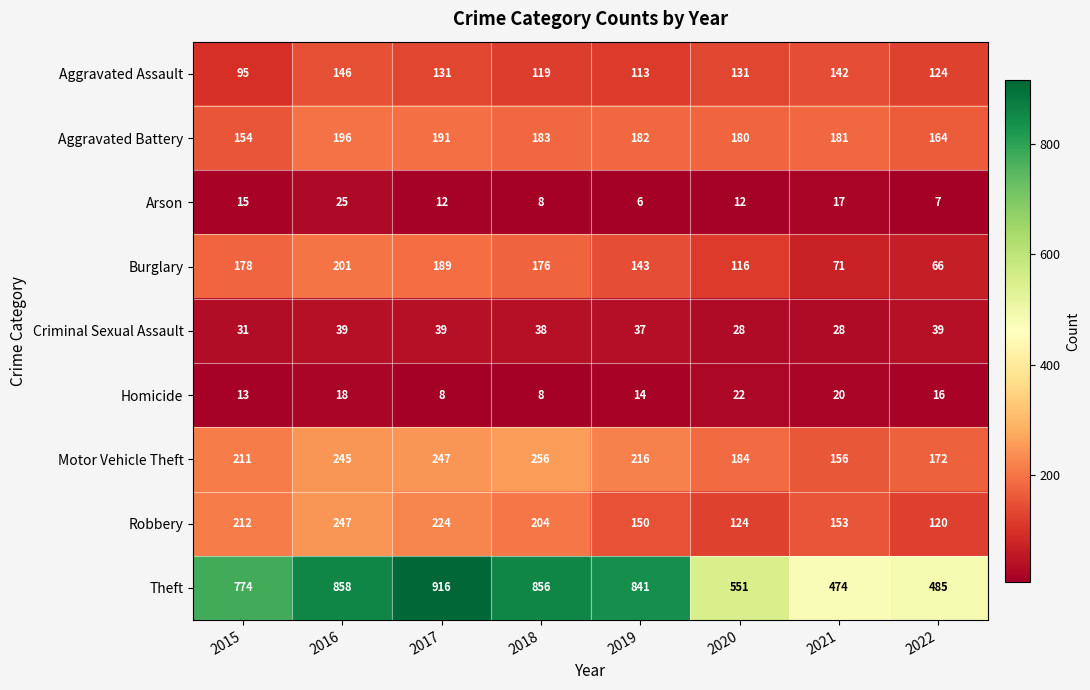

What is the highest value of the Theft series?

916